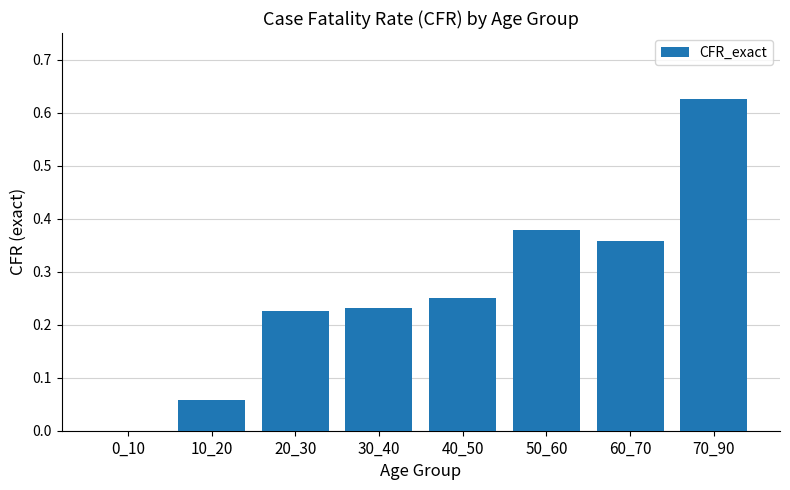

Is it true that the value at 0_10 is -0.3?

False